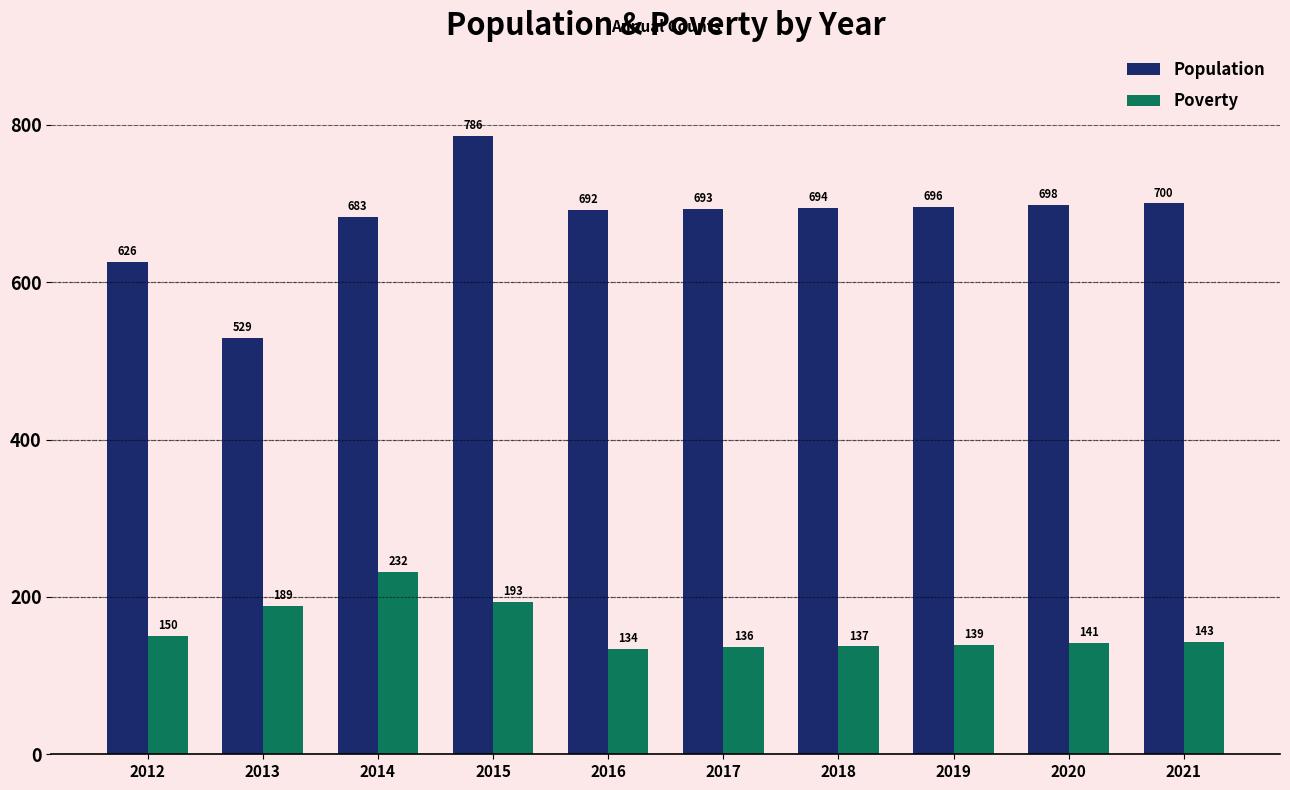

At which label is Population closest to 657?

2014